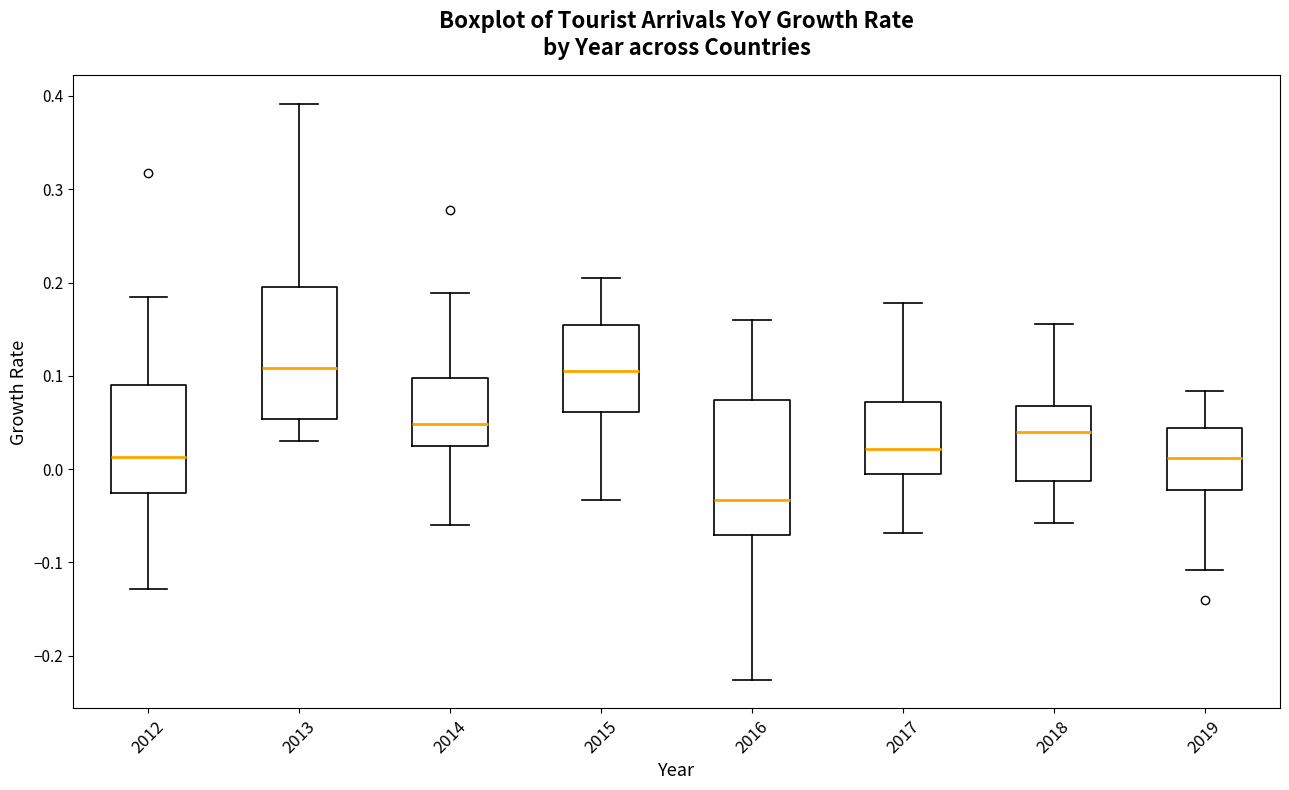

Where does the median line of the box at x = 2018 sit on the y-axis? The values are not printed on the chart, so give them approximately, as read against the axis.

0.04